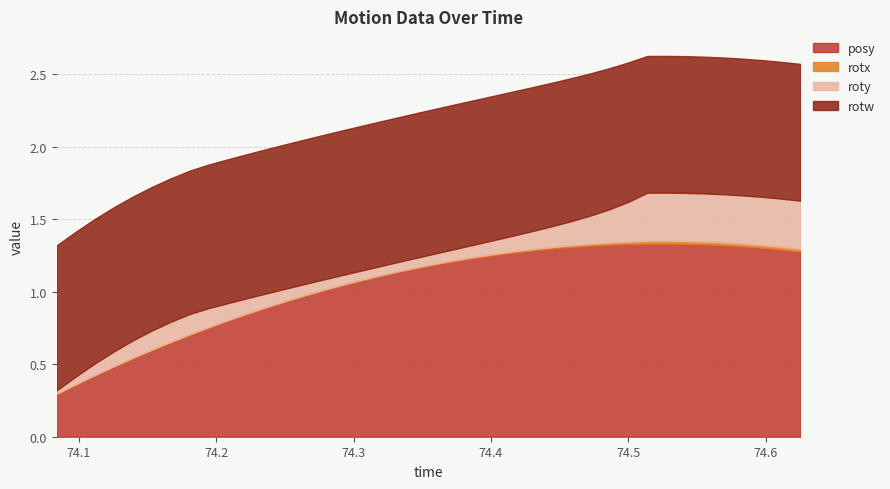

The value of rotw at 25 is 1.3. True or false?

False